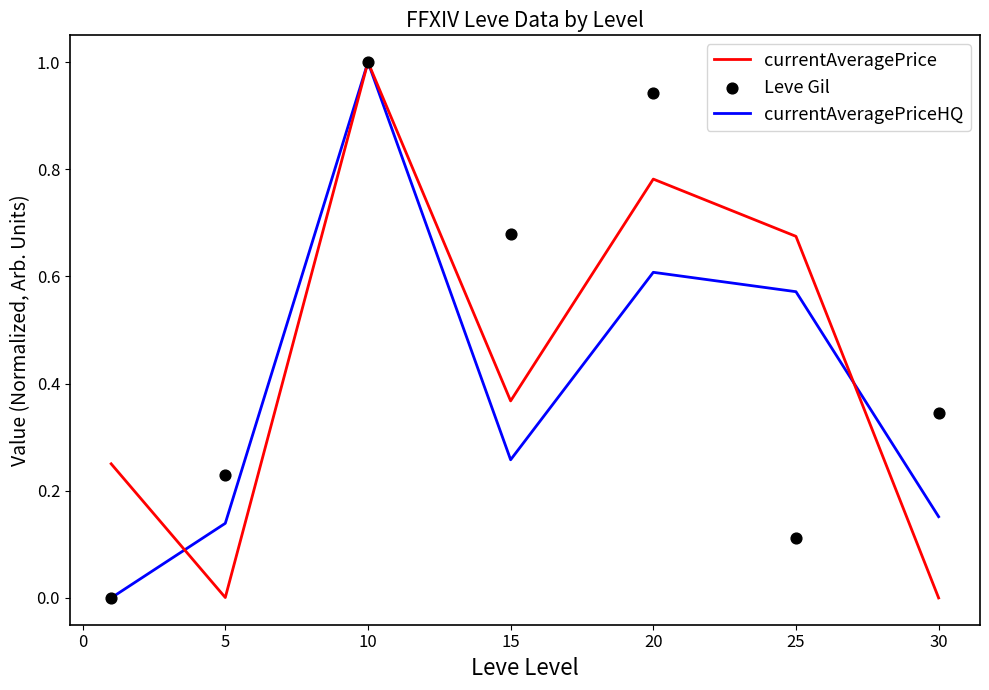

Is it true that currentAveragePriceHQ equals 0.1 at 25?

False